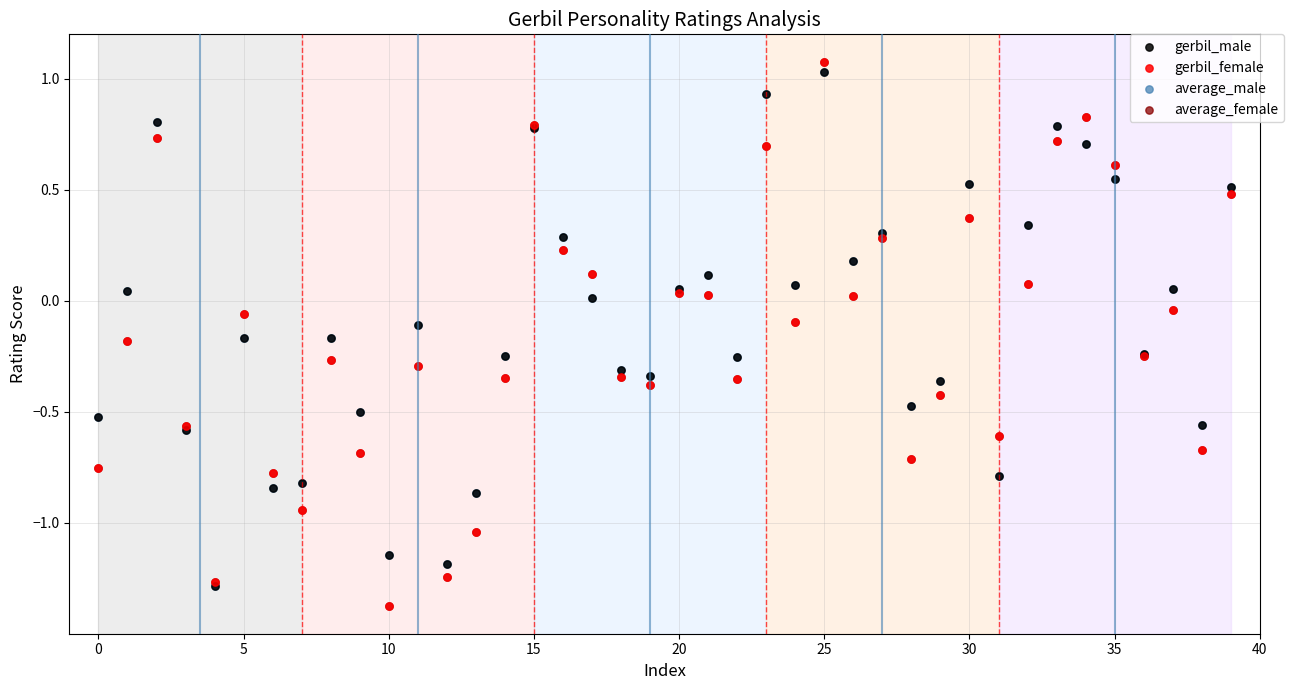

What are all the series names shown in the legend?

gerbil_male, gerbil_female, average_male, average_female